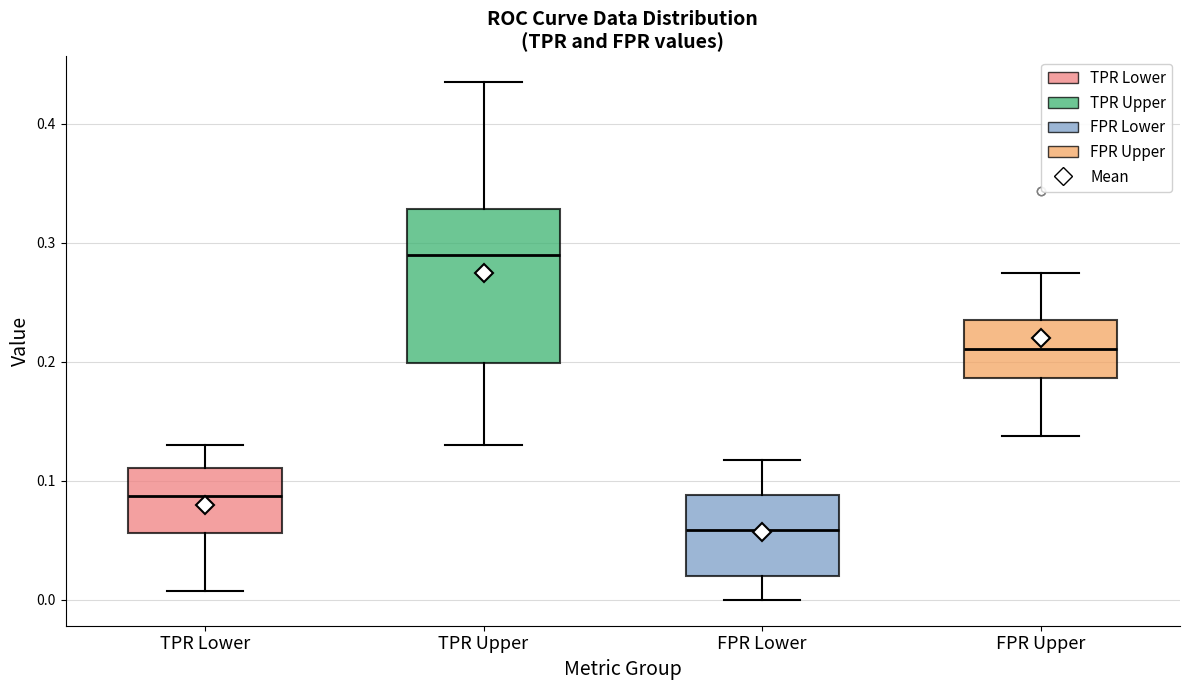

Reading left to right, read every box against the y-axis: the position of its median line, the range the box covers, and the ends of its whiskers. The values are not printed on the chart, so give them approximately, as read against the axis.

TPR Lower: median 0.09, box 0.06 to 0.11, whiskers 0.01 to 0.13
TPR Upper: median 0.29, box 0.20 to 0.33, whiskers 0.13 to 0.43
FPR Lower: median 0.06, box 0.02 to 0.09, whiskers 0.00 to 0.12
FPR Upper: median 0.21, box 0.19 to 0.24, whiskers 0.14 to 0.27